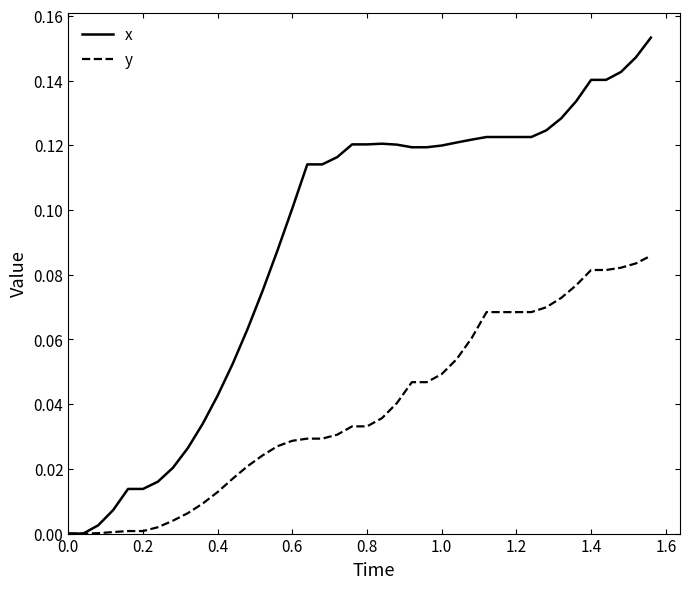

Which series has the largest total across all categories?

x